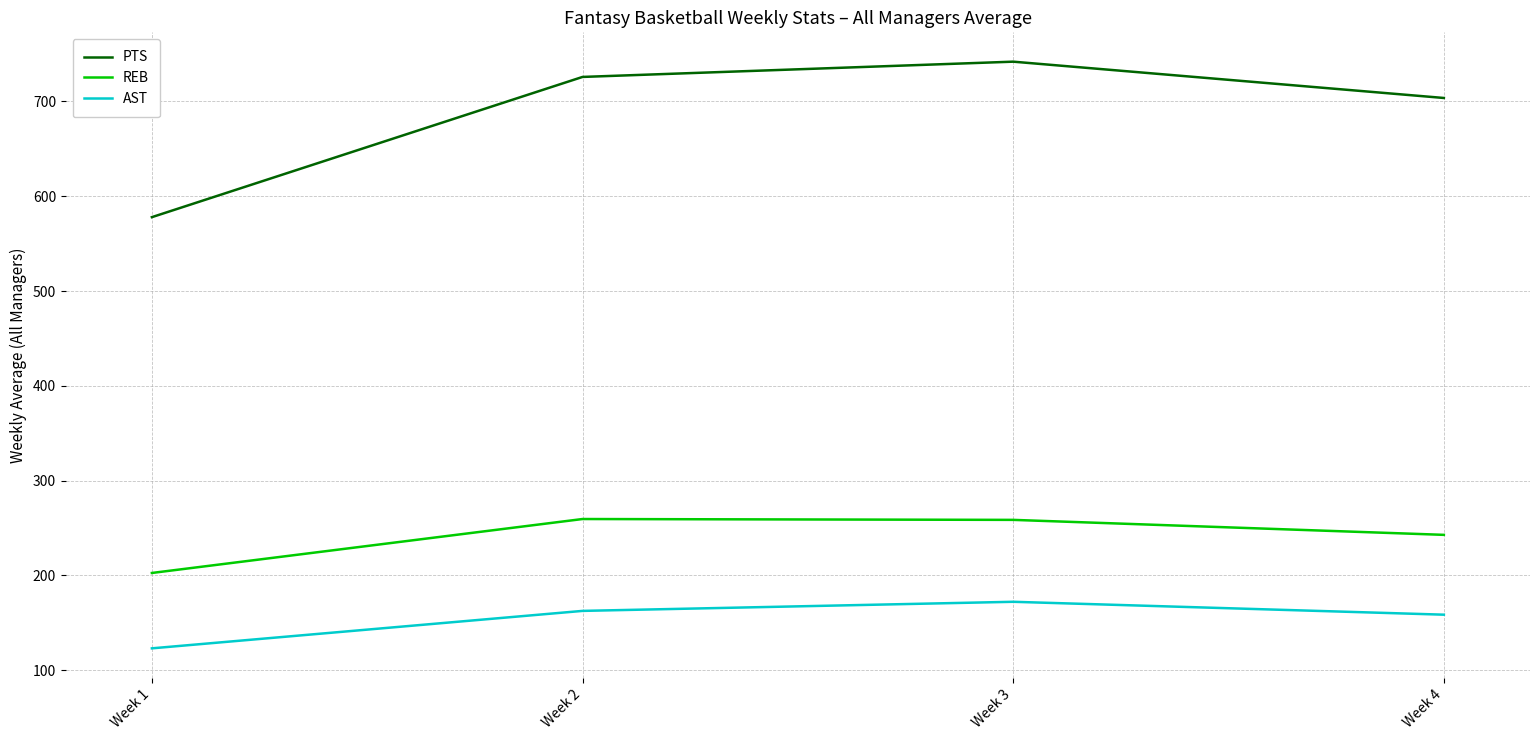

True or false: REB and PTS cross at least once.

False